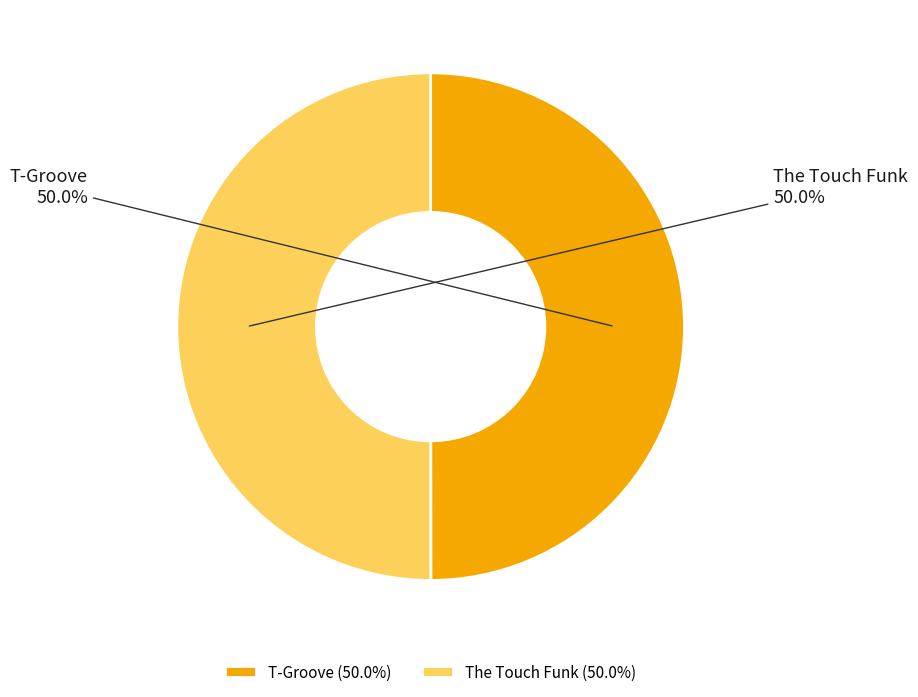

How many segments does this pie chart have?

2